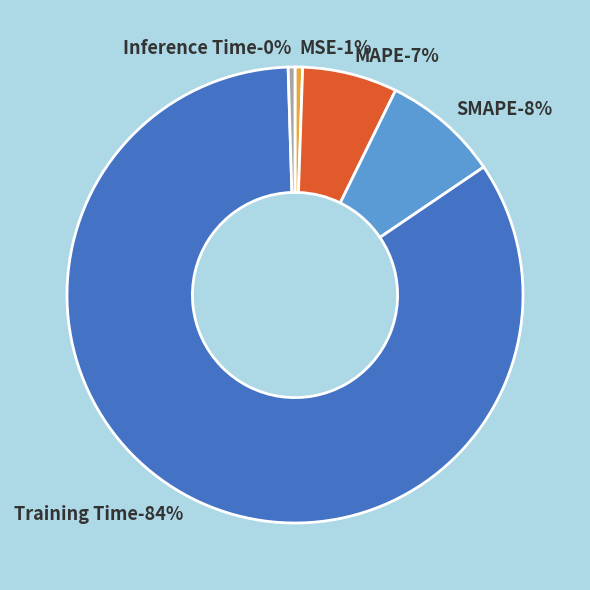

Rank the categories by value from lowest to highest.

Inference Time, MSE, MAPE, SMAPE, Training Time